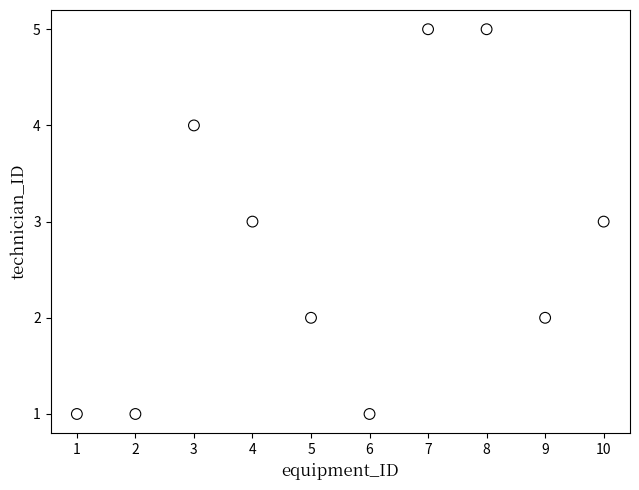

What is the range of Y values (max minus min)?

4